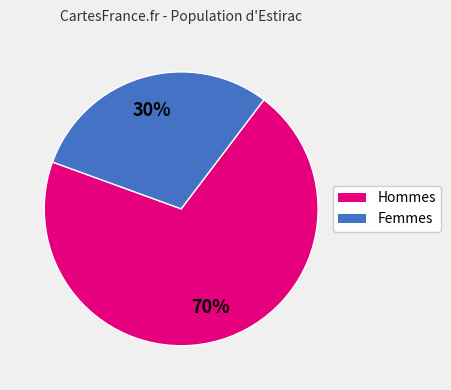

Does any single category account for the majority?

Yes